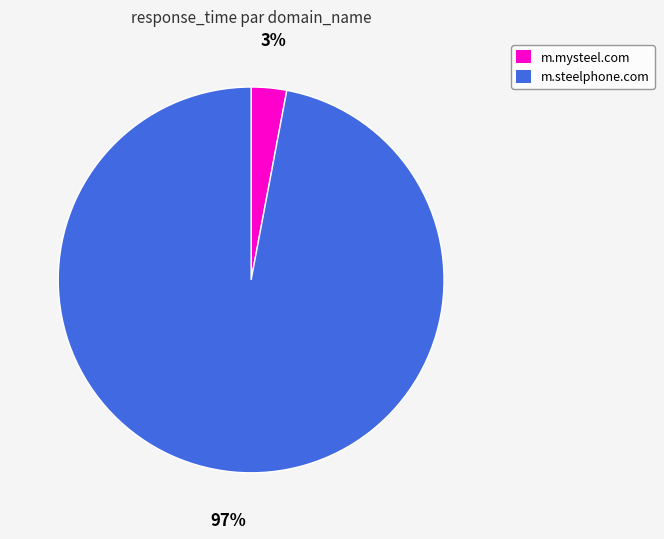

To the nearest percent, what is the average slice percentage?

50%